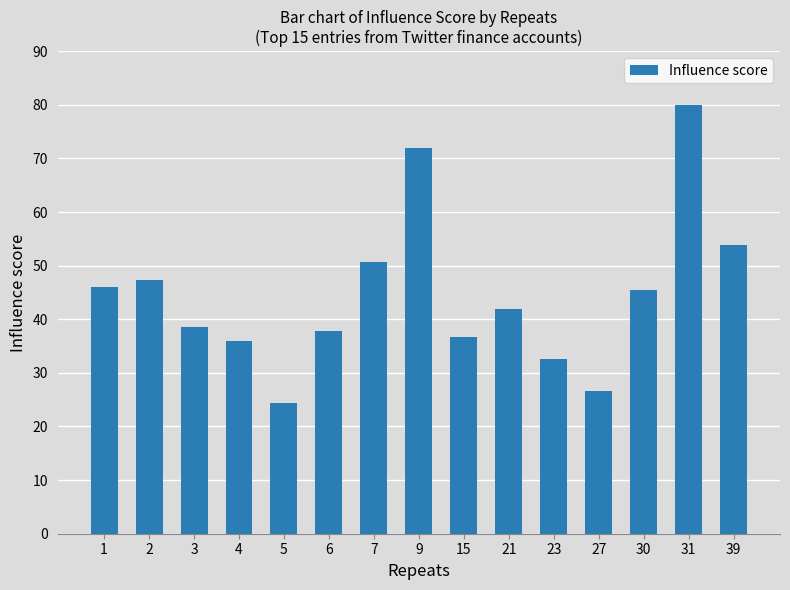

What is the difference between the values at 21 and 31?

38.2